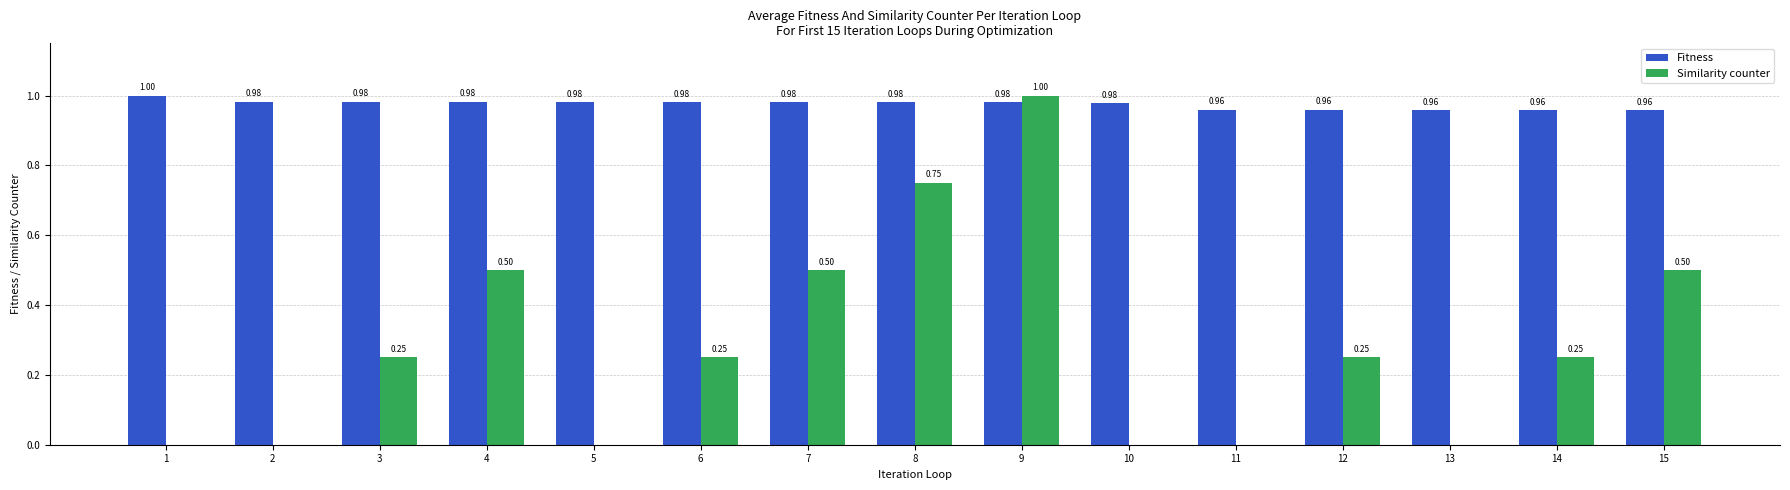

Which series changed the most between 4 and 14?

Similarity counter